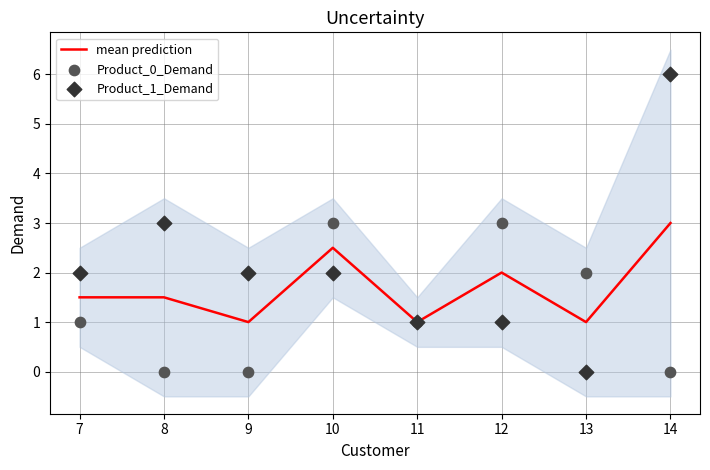

Which series has the largest total across all categories?

Product_1_Demand